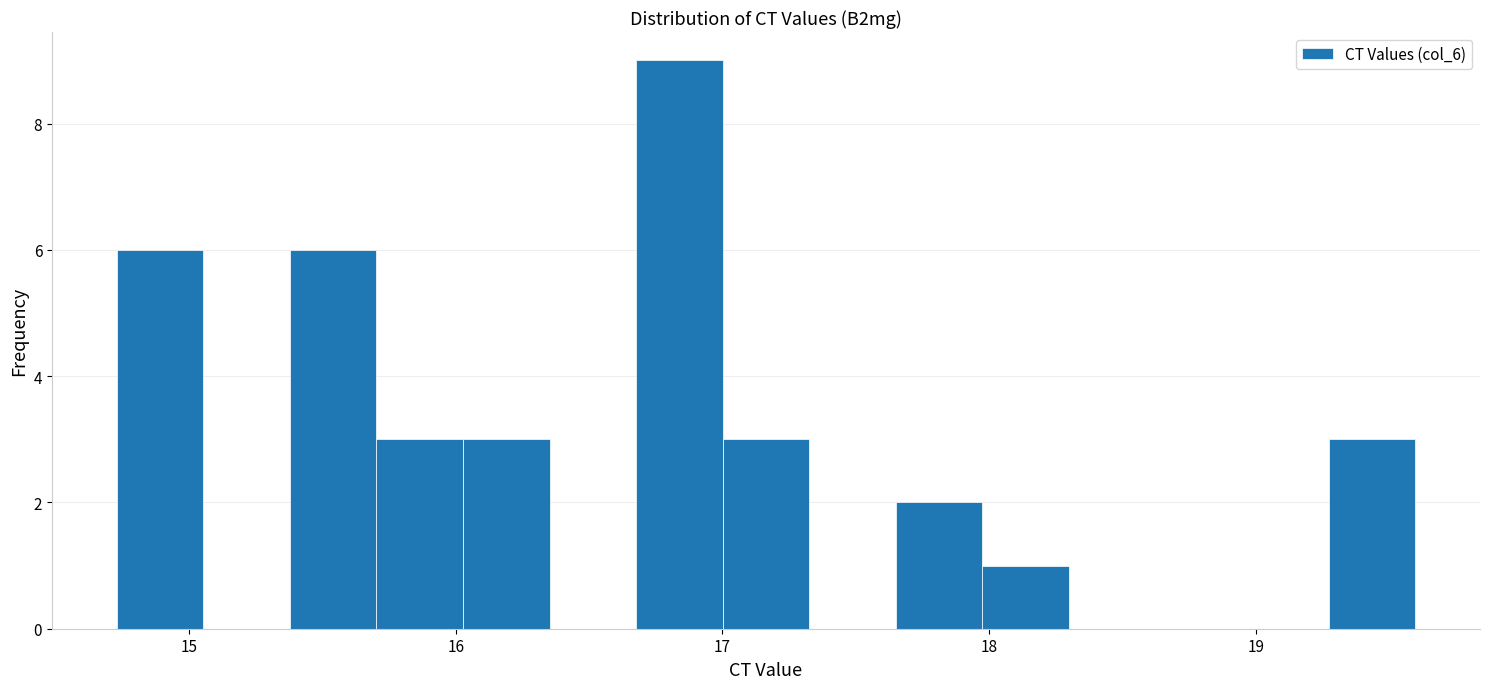

Read against the x-axis, roughly where is the centre of the tallest bar?

16.8